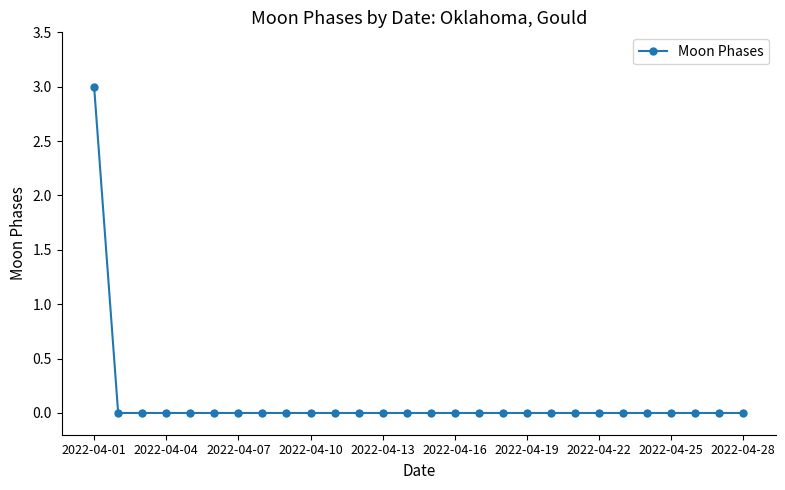

What is the difference between the maximum and minimum values?

3